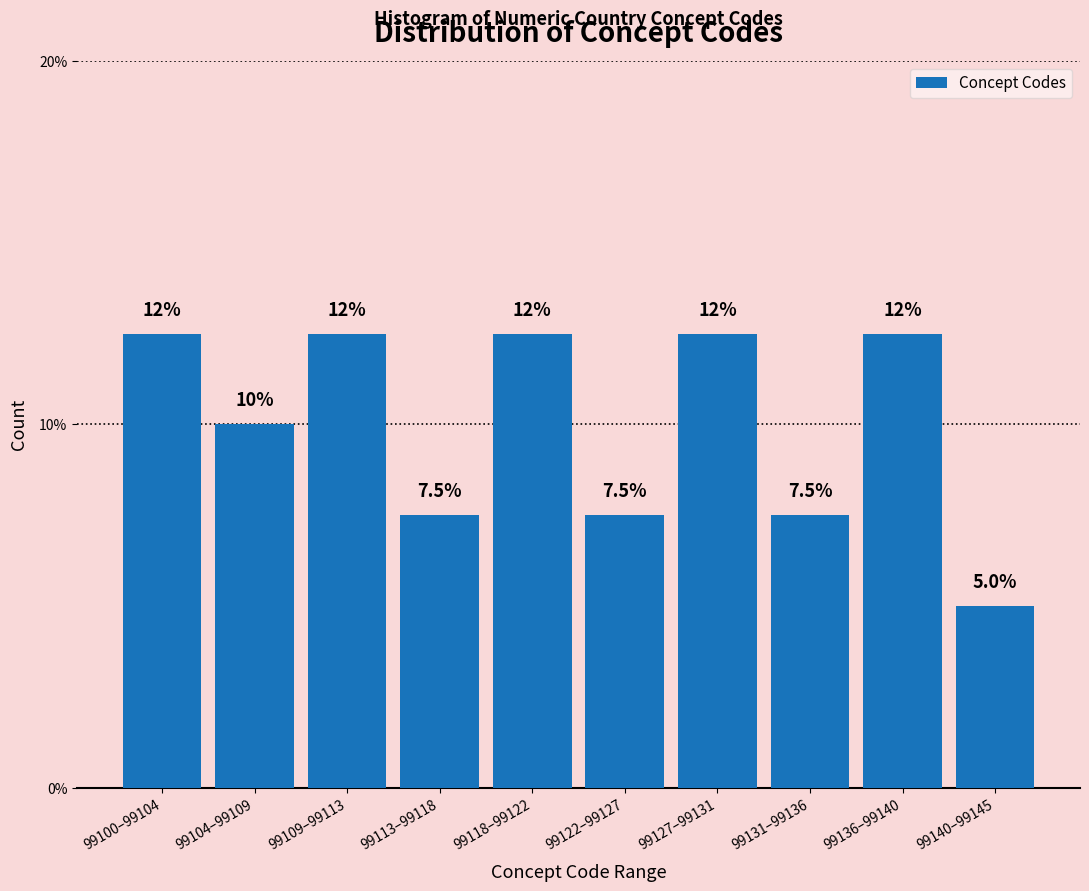

Reading left to right, list all the values displayed in this chart.

12.5	10.0	12.5	7.5	12.5	7.5	12.5	7.5	12.5	5.0